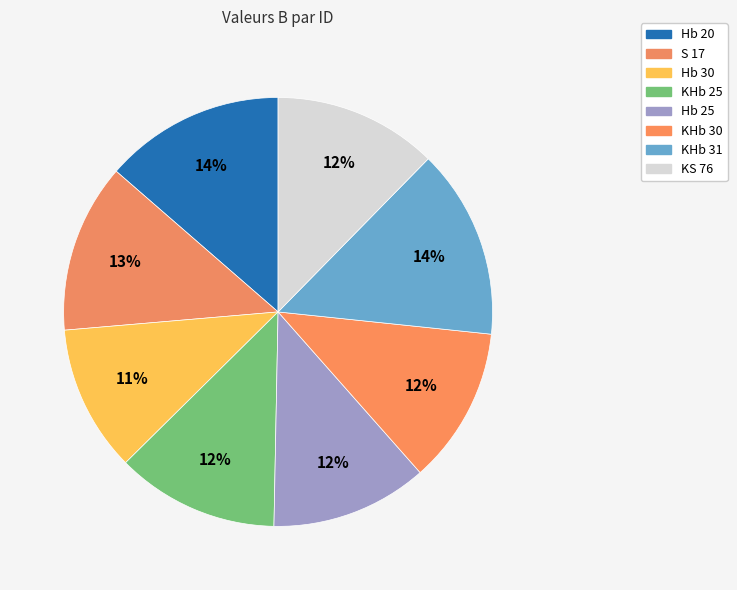

Count the number of slices in the pie.

8